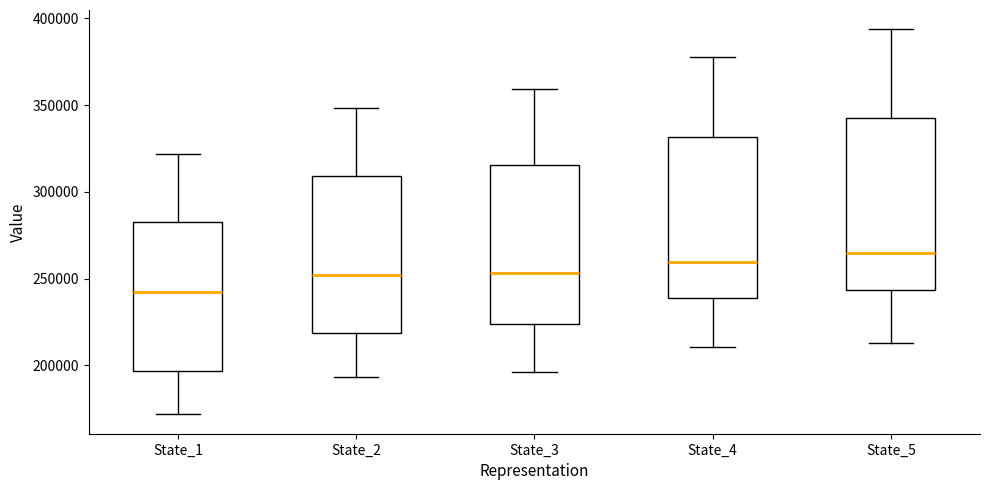

Reading left to right, read every box against the y-axis: the position of its median line, the range the box covers, and the ends of its whiskers. The values are not printed on the chart, so give them approximately, as read against the axis.

State_1: median 240000, box 195000 to 285000, whiskers 170000 to 320000
State_2: median 250000, box 220000 to 310000, whiskers 195000 to 350000
State_3: median 255000, box 225000 to 315000, whiskers 195000 to 360000
State_4: median 260000, box 240000 to 330000, whiskers 210000 to 380000
State_5: median 265000, box 245000 to 340000, whiskers 215000 to 395000